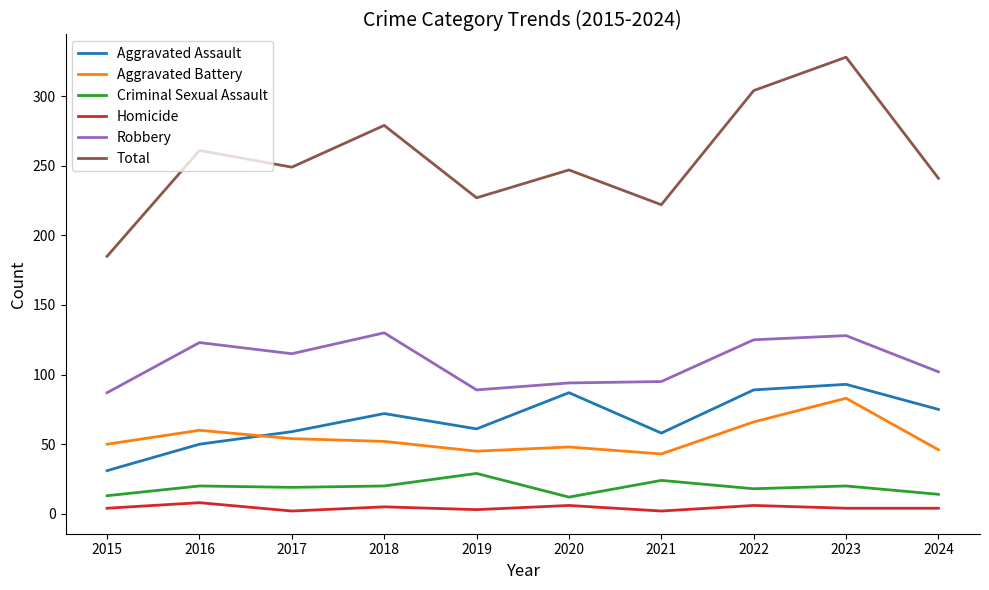

Count the number of data series in this chart.

6